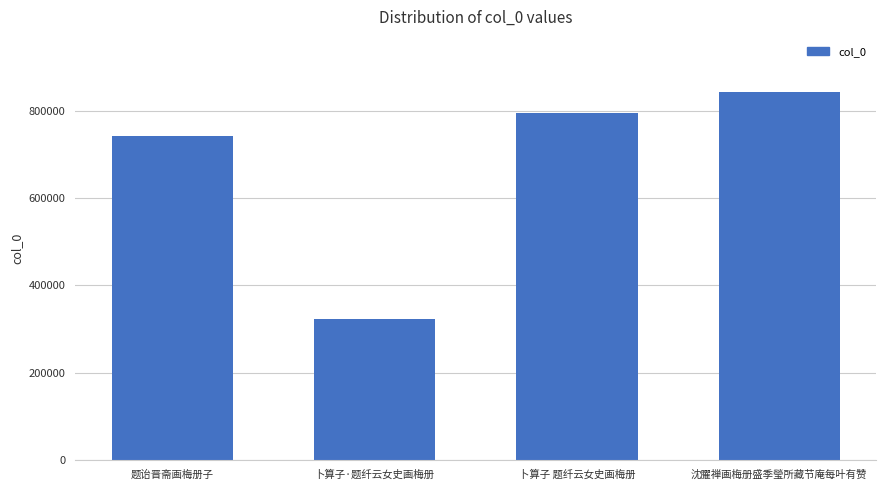

At which category does the chart reach its peak across all series?

沈臞禅画梅册盛季瑩所藏节庵每叶有赞